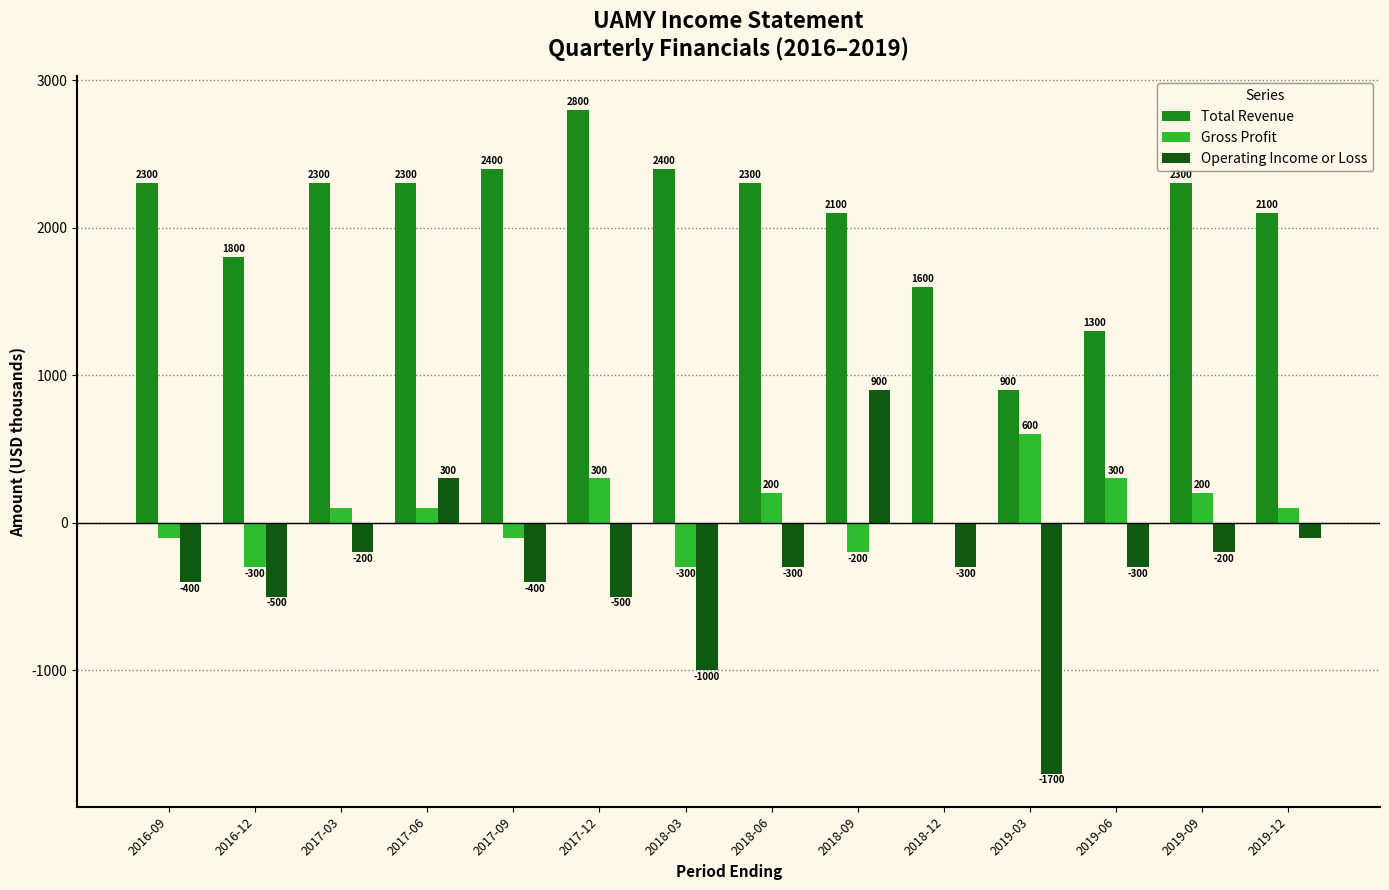

What is the highest value of the Operating Income or Loss series?

900